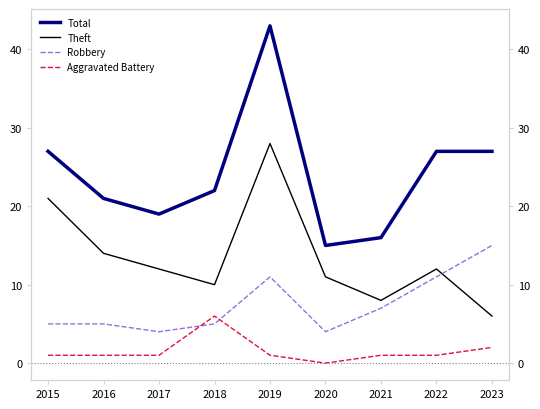

At 2018, list the series in order from largest to smallest.

Total, Theft, Aggravated Battery, Robbery